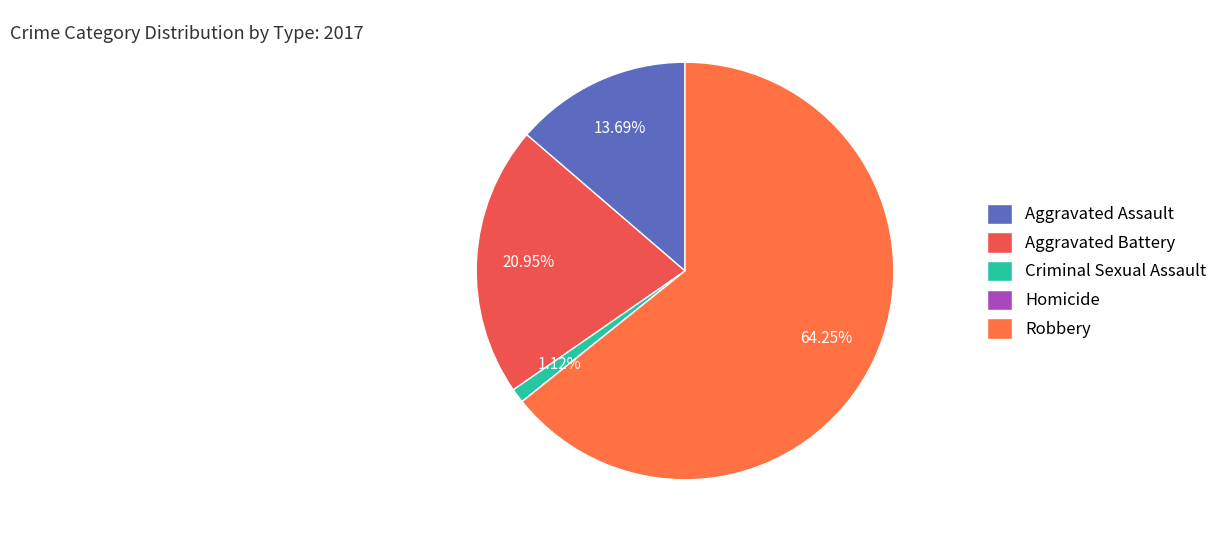

What is the largest slice in the pie chart?

Robbery